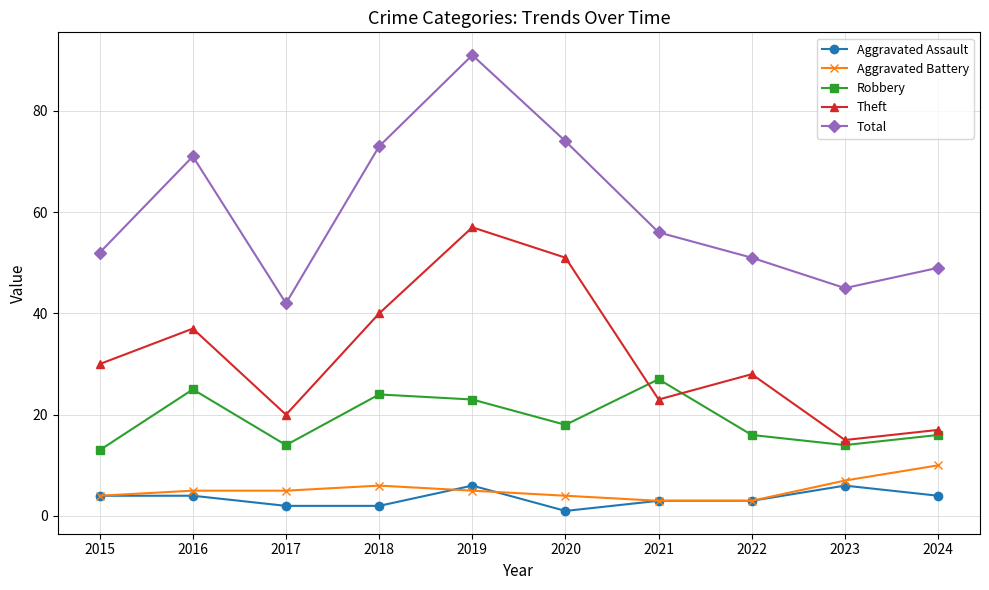

Which series has the largest range (max minus min)?

Total